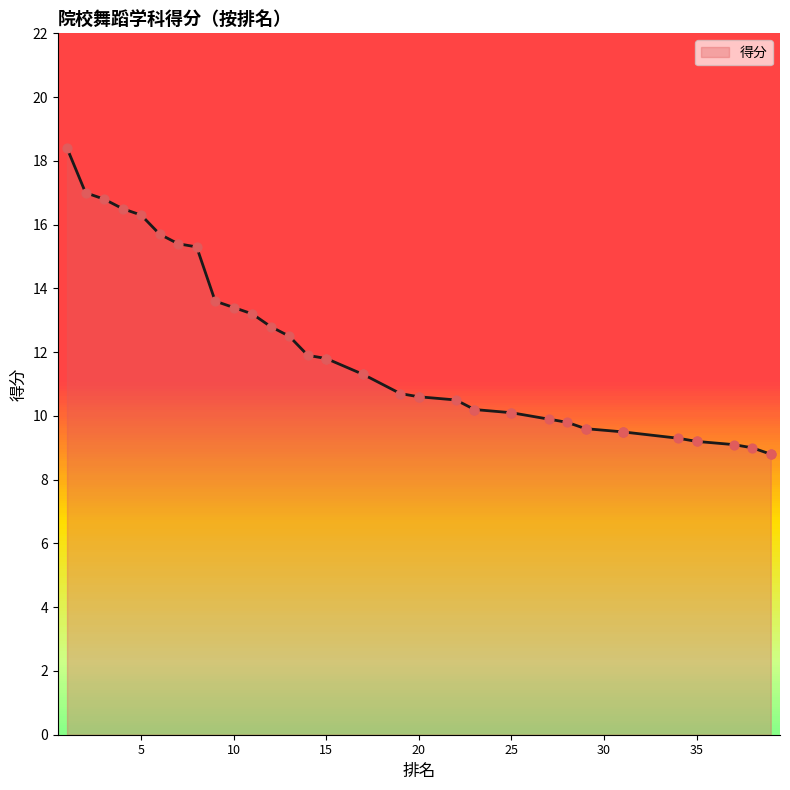

What is the change in value from 13 to 39?

-3.7